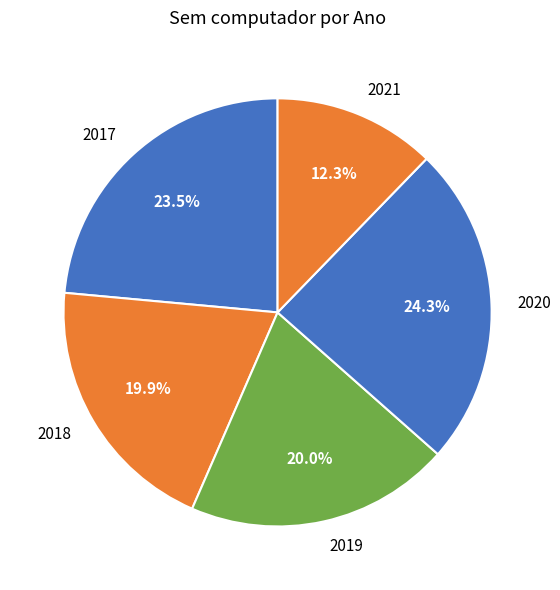

Is there any slice that represents more than half of the pie?

No